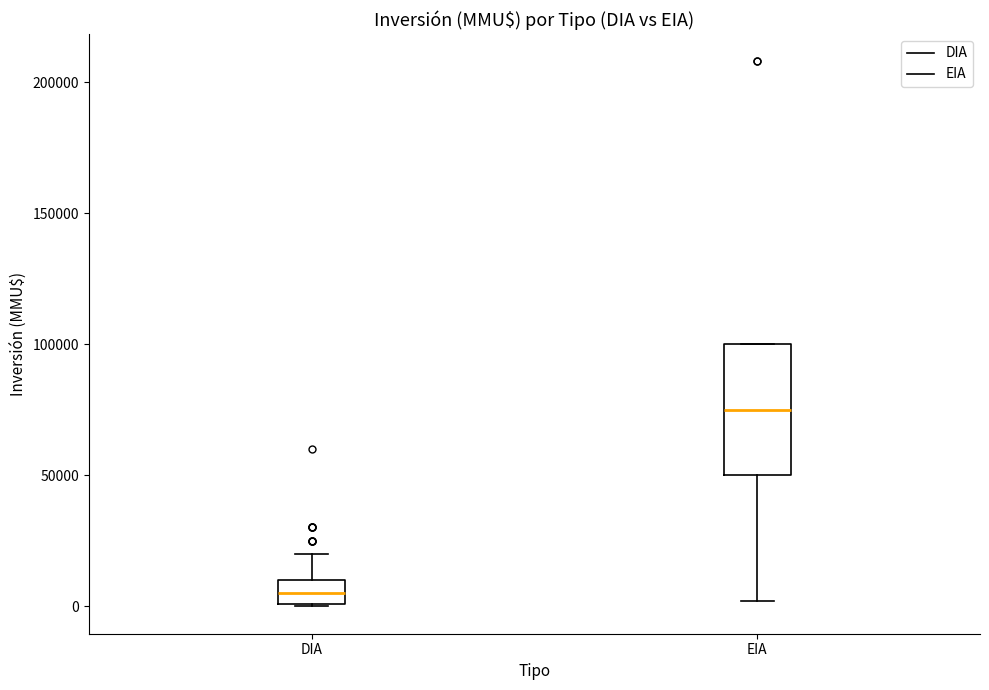

Where does the upper whisker of the box for DIA end on the y-axis? The values are not printed on the chart, so give them approximately, as read against the axis.

20000